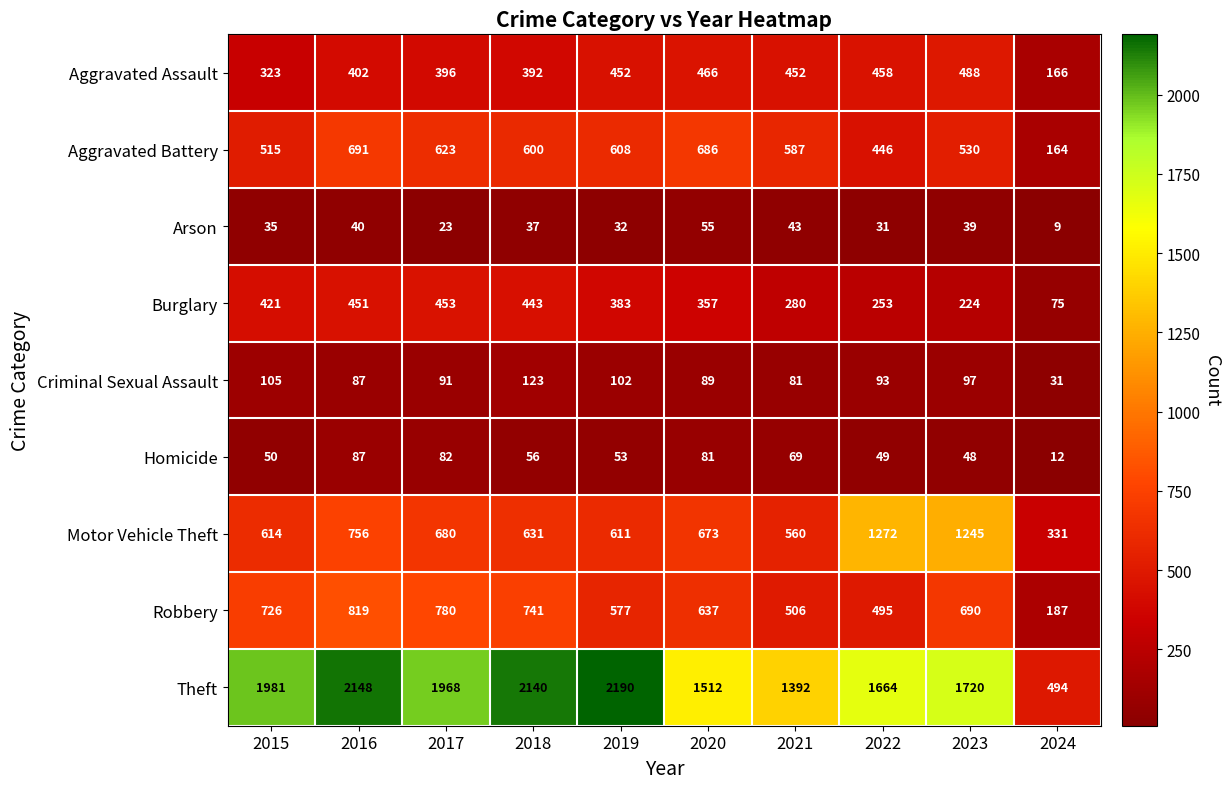

At which category is the sum across all series the highest?

2016